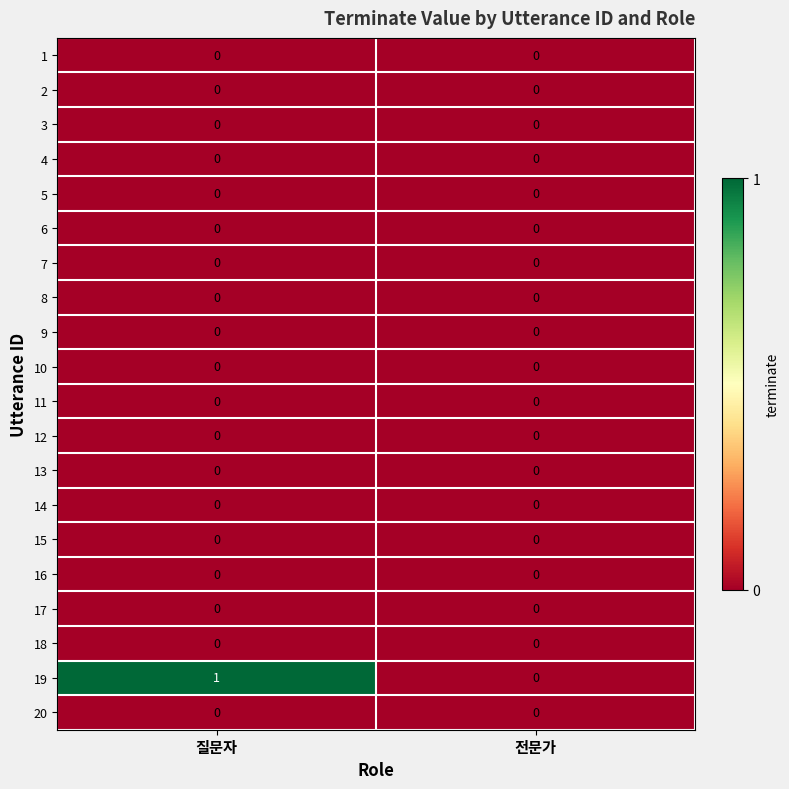

Which series has the largest total across all categories?

19